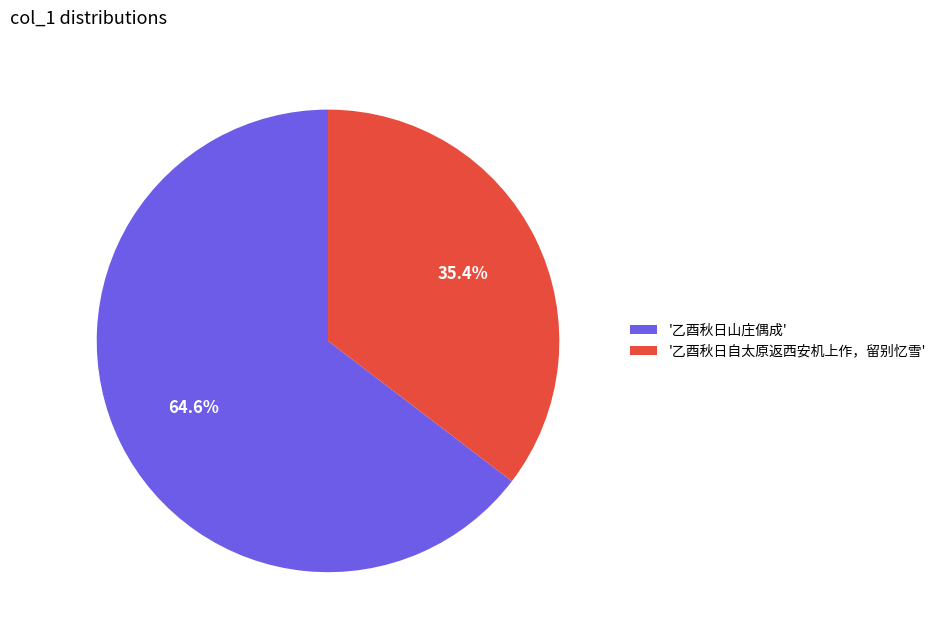

How much of the chart is everything except '乙酉秋日自太原返西安机上作，留别忆雪'?

64.6%